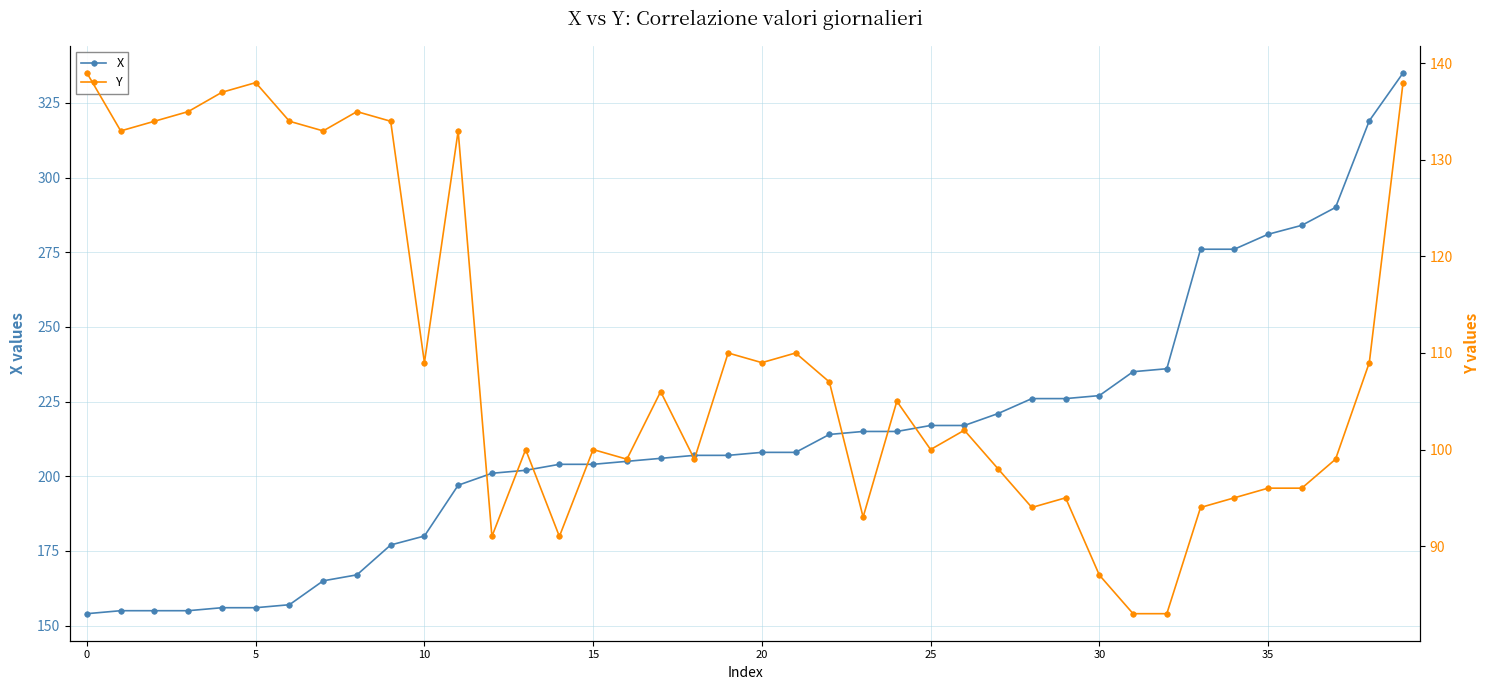

At which category is the sum across all series the highest?

39